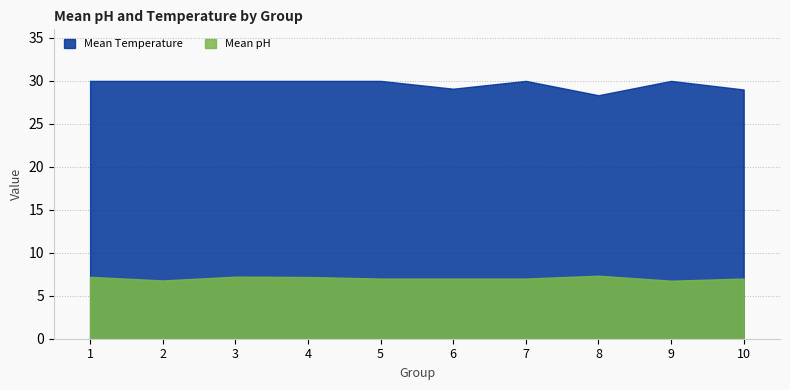

Which series has the largest range (max minus min)?

Mean Temperature